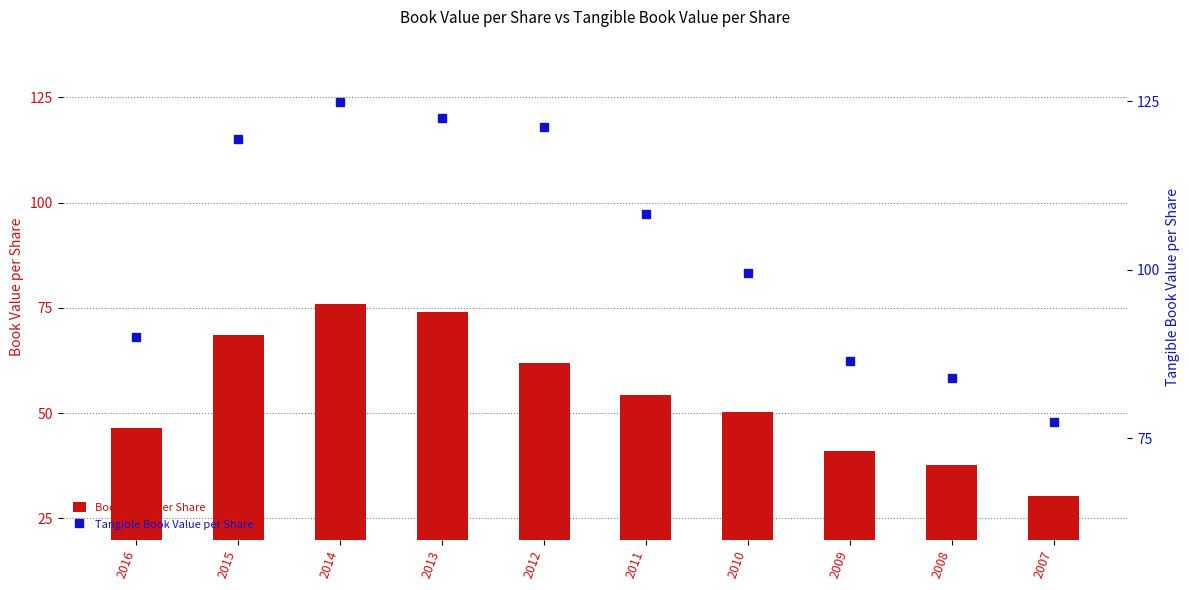

Which series has the widest spread of values?

Tangible Book Value per Share